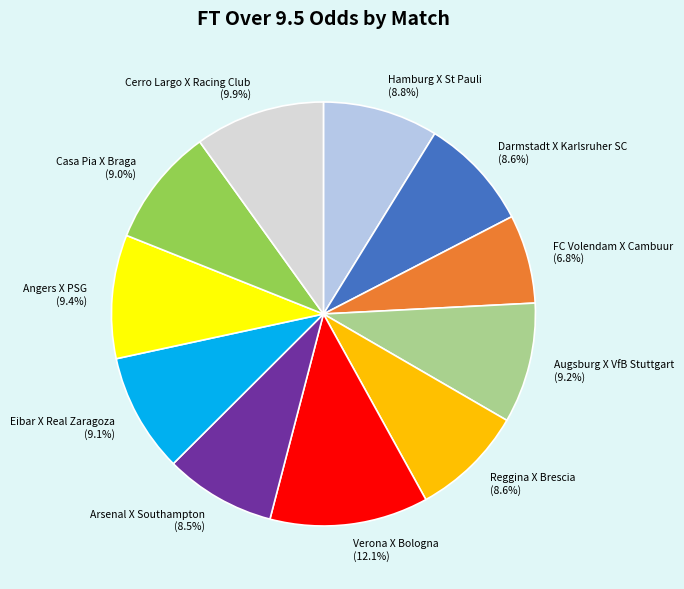

Is Angers X PSG the majority of the pie?

No